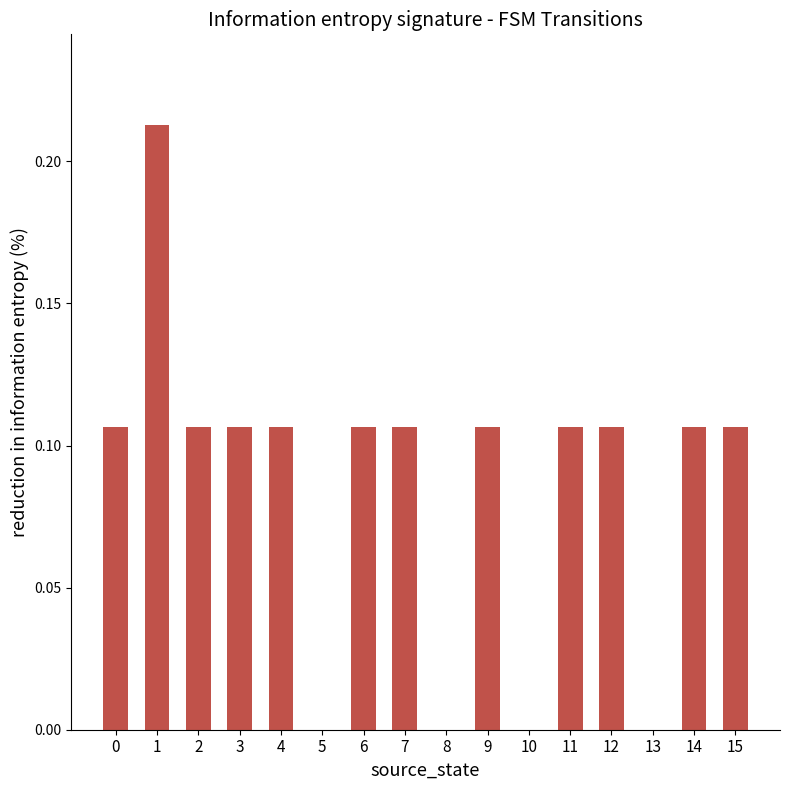

What is the sum of all values?

1.4